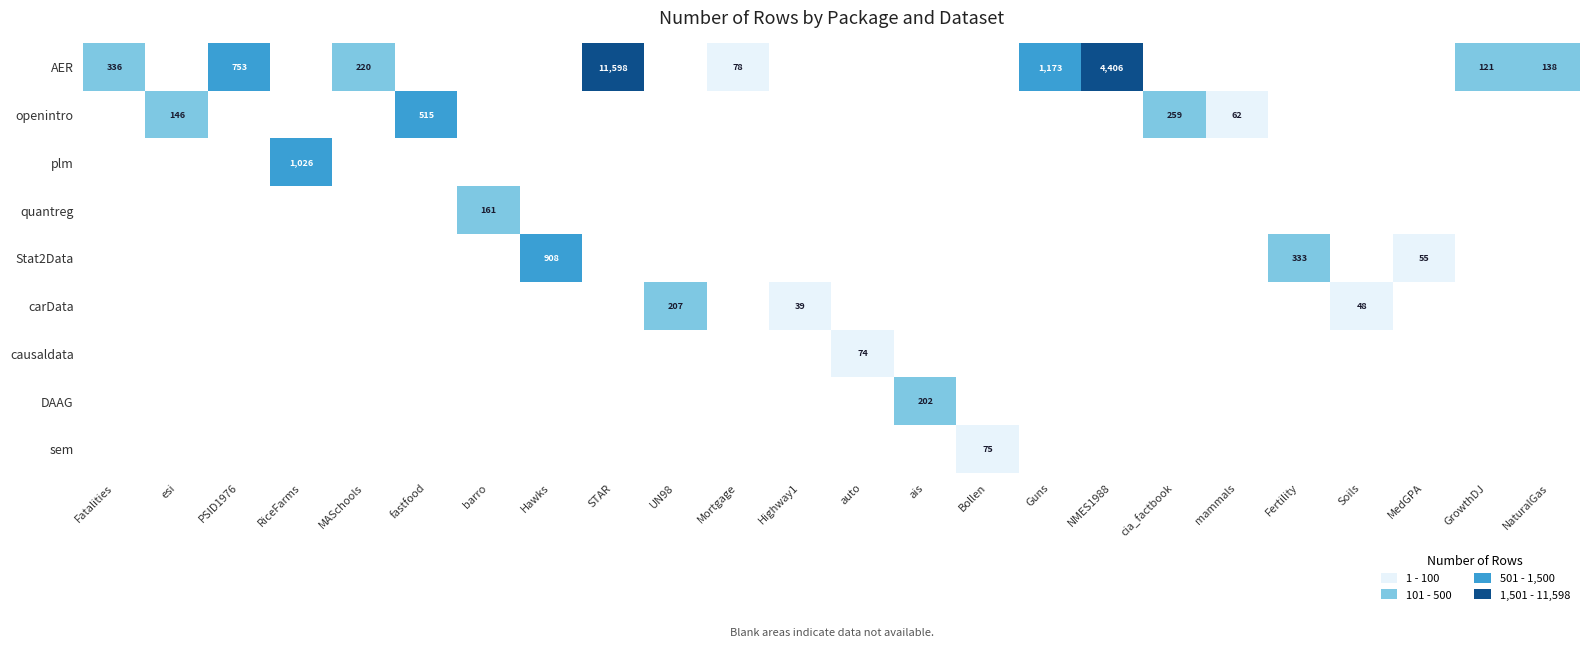

What is the maximum value for AER?

11598.0